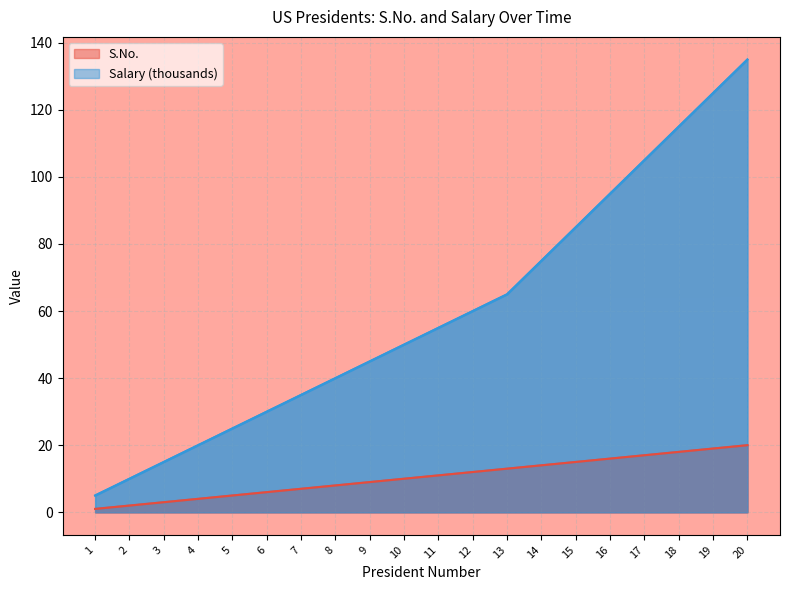

What is the value of the salary point at the 18th from the left?

115